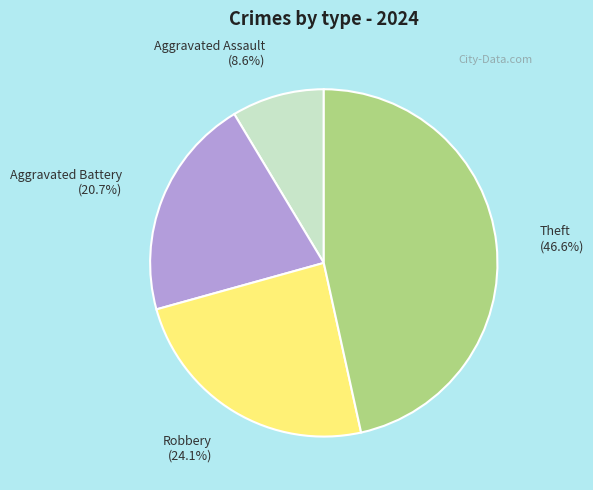

To the nearest percent, what is the combined percentage of Aggravated Assault and Robbery?

33%